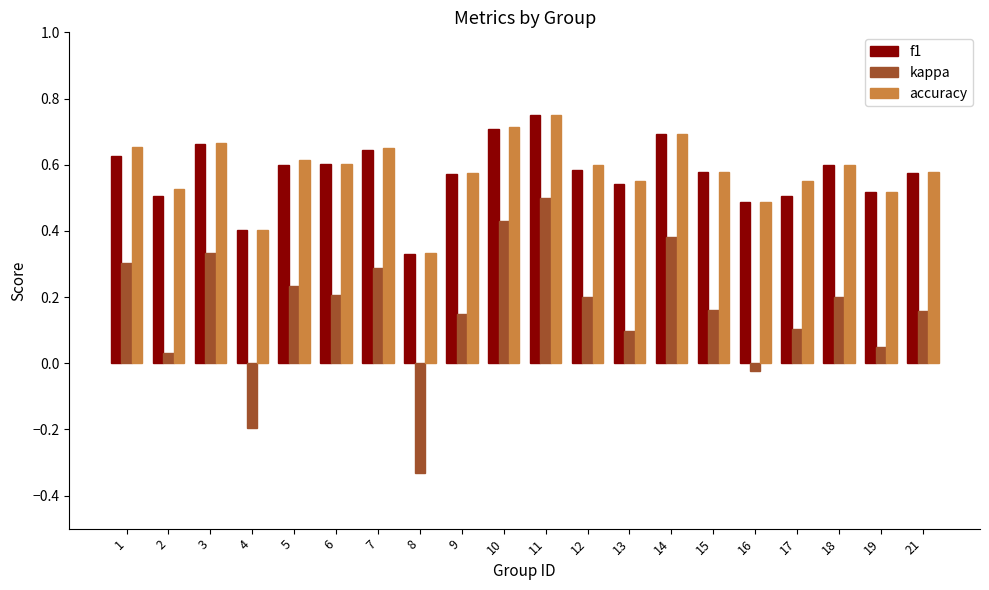

At how many categories does at least one series exceed 0?

20